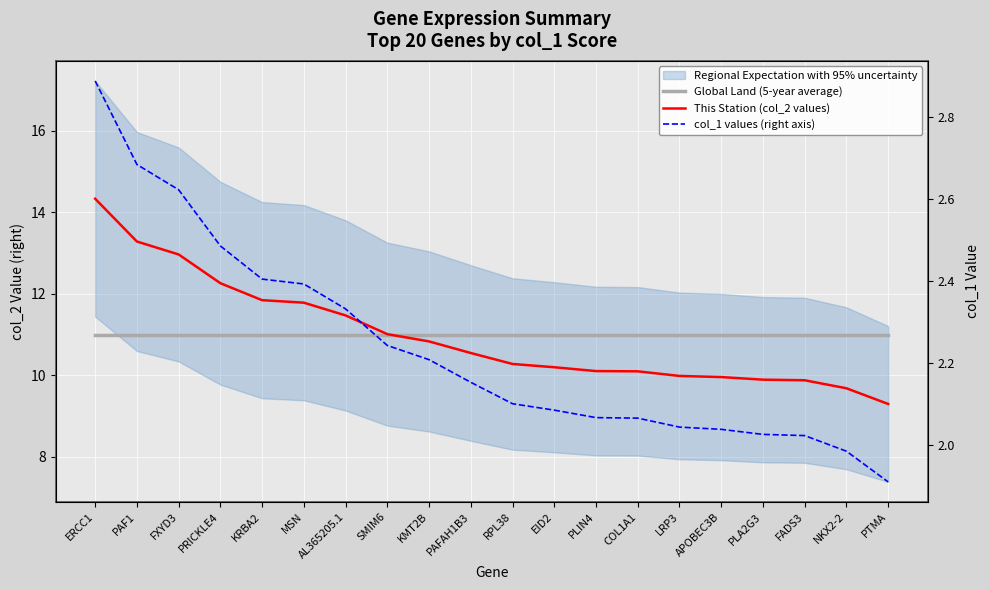

True or false: Global Land (5-year average) has a value of 19.7 at FADS3.

False